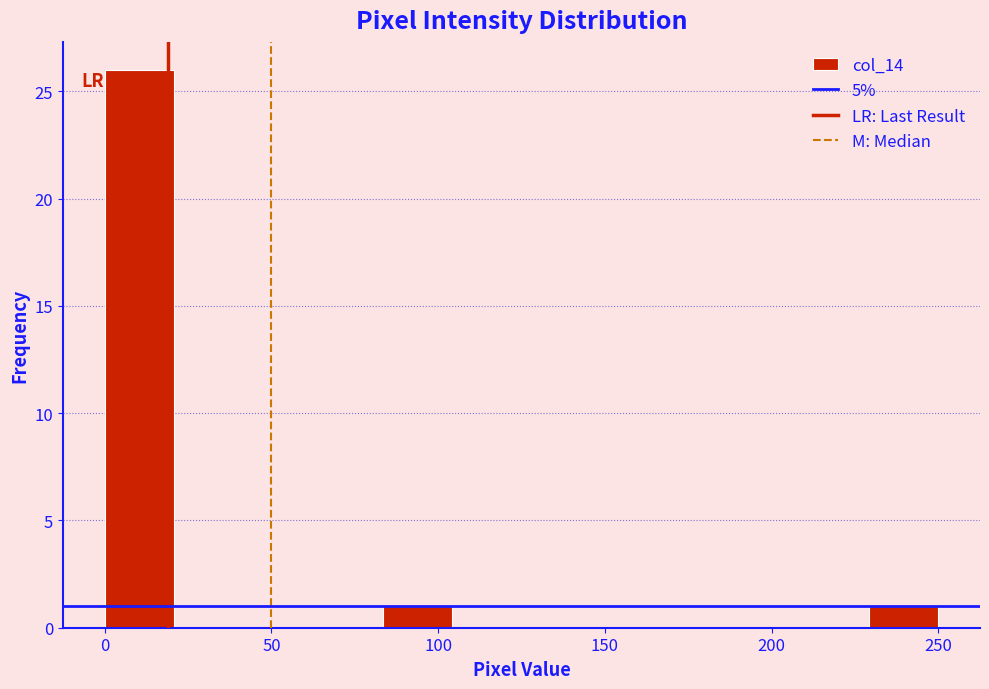

Reading left to right, transcribe this chart: for each bar, give the range it covers on the x-axis and its height. Neither the bar edges nor the heights are printed on the chart, so give them approximately, as read against the axes.

0 to 20: 26
20 to 40: 0
40 to 65: 0
65 to 85: 0
85 to 105: 1
105 to 125: 0
125 to 145: 0
145 to 165: 0
165 to 190: 0
190 to 210: 0
210 to 230: 0
230 to 250: 1